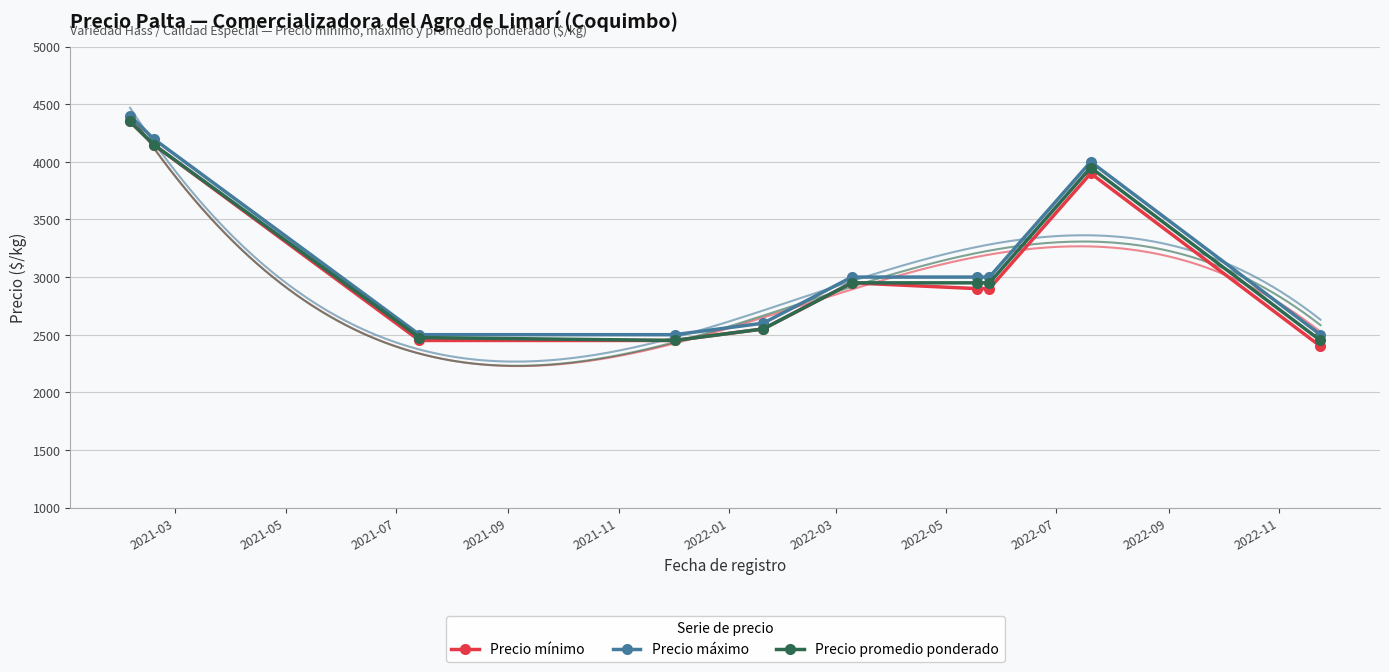

Rank the series by their average value, from lowest to highest.

Precio mínimo, Precio promedio ponderado, Precio máximo